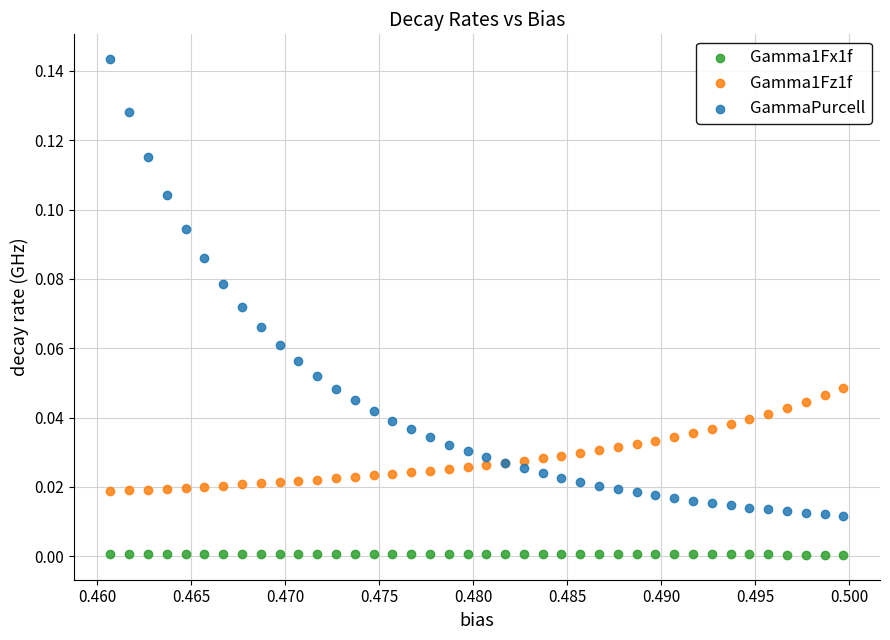

Which series has the widest spread of Y values?

GammaPurcell